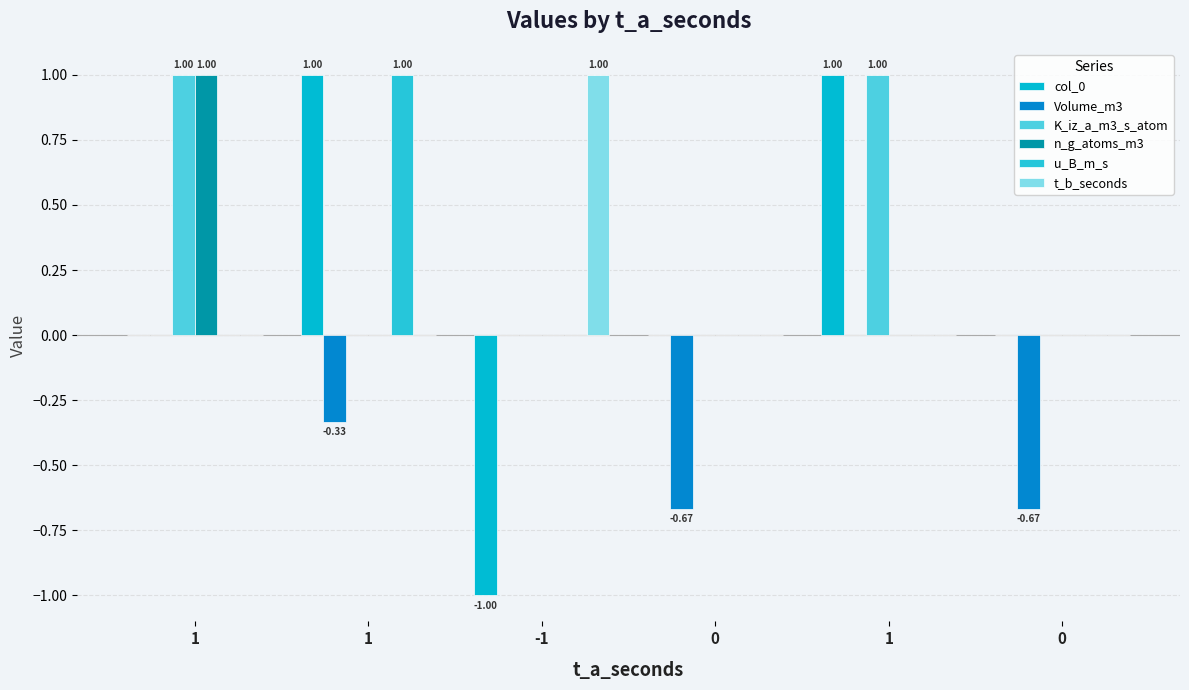

What is the smallest value displayed?

-1.0